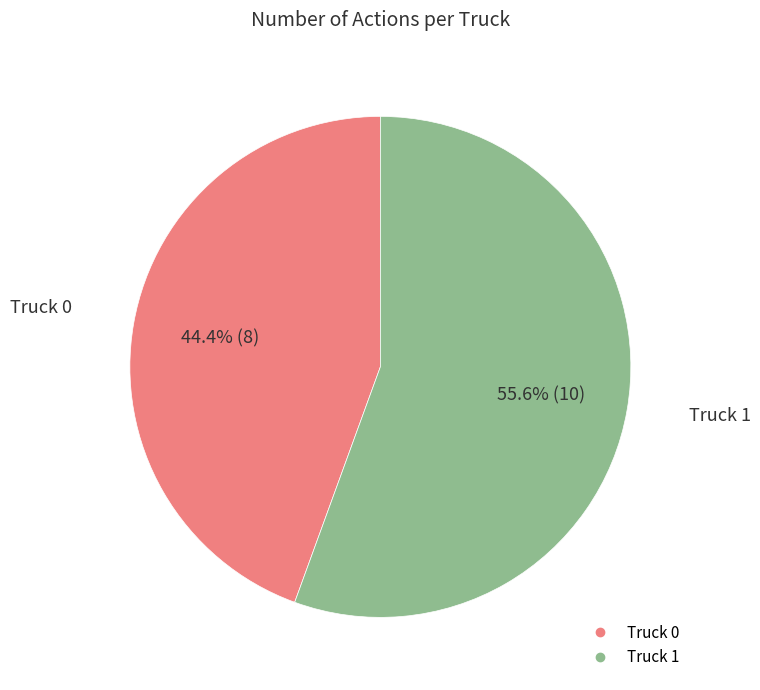

Is it true that Truck 1 is 56% of the pie?

True